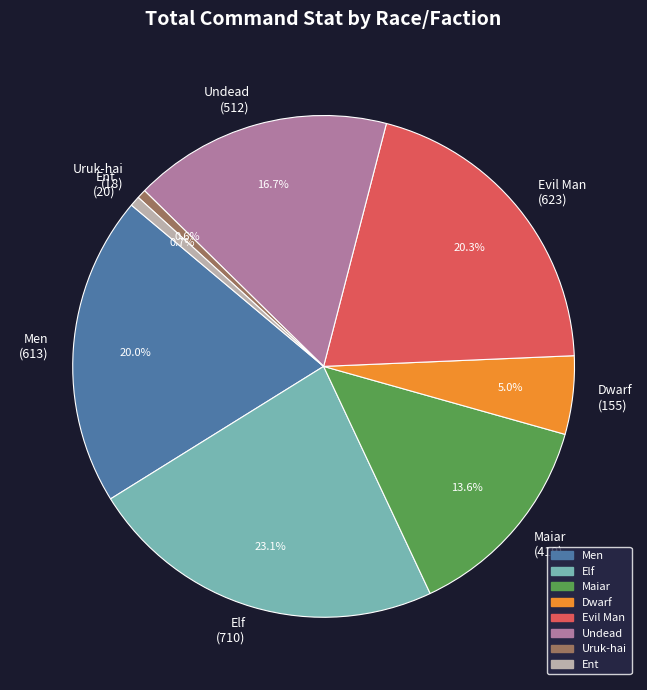

Between Dwarf (155) and Evil Man (623), which is larger?

Evil Man (623)